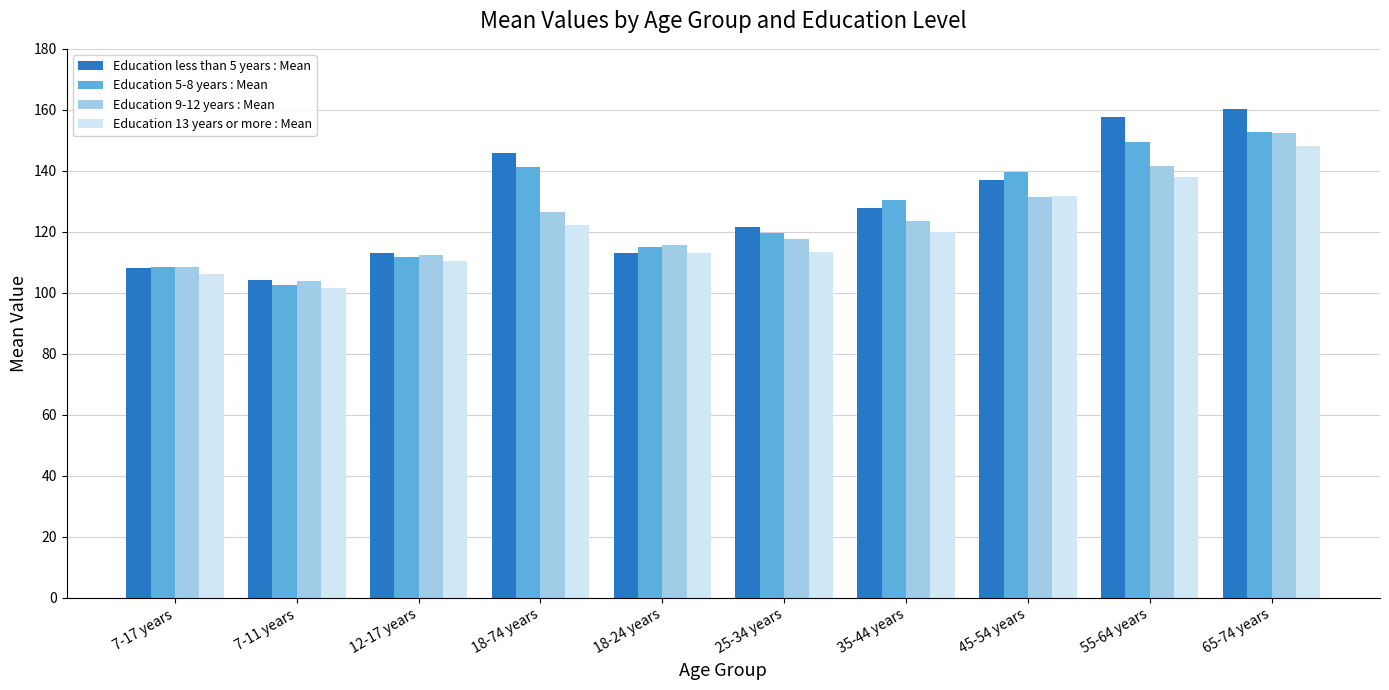

Is the value of Education 5-8 years : Mean at 45-54 years greater than the value of Education 9-12 years : Mean at 35-44 years?

Yes